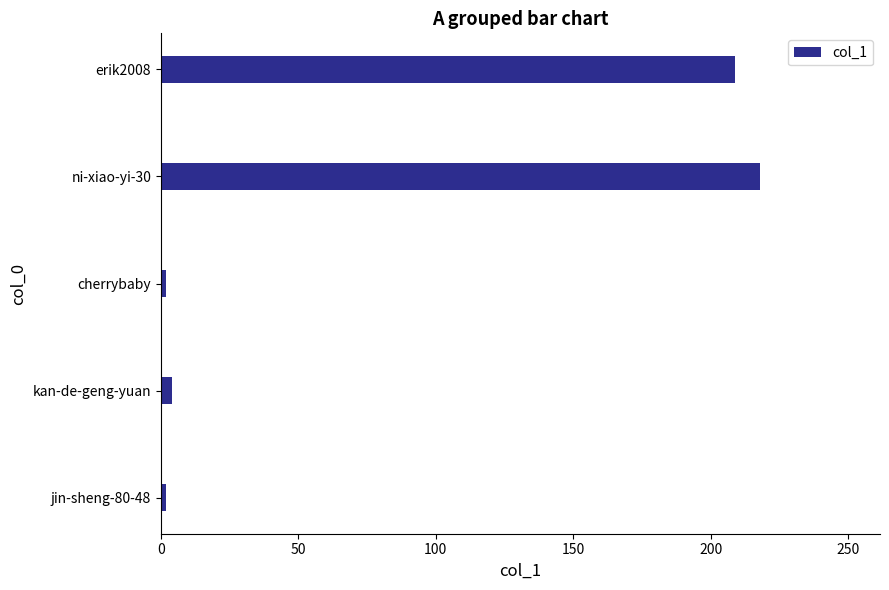

Reading bottom to top, extract all data points from this chart.

2	4	2	218	209